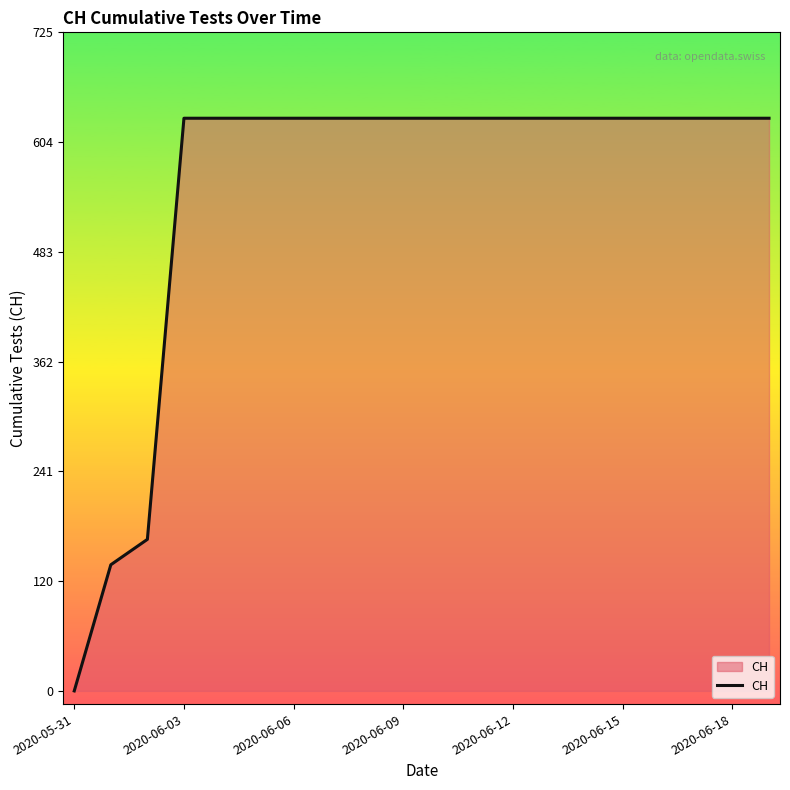

What is the maximum value shown in the chart?

631